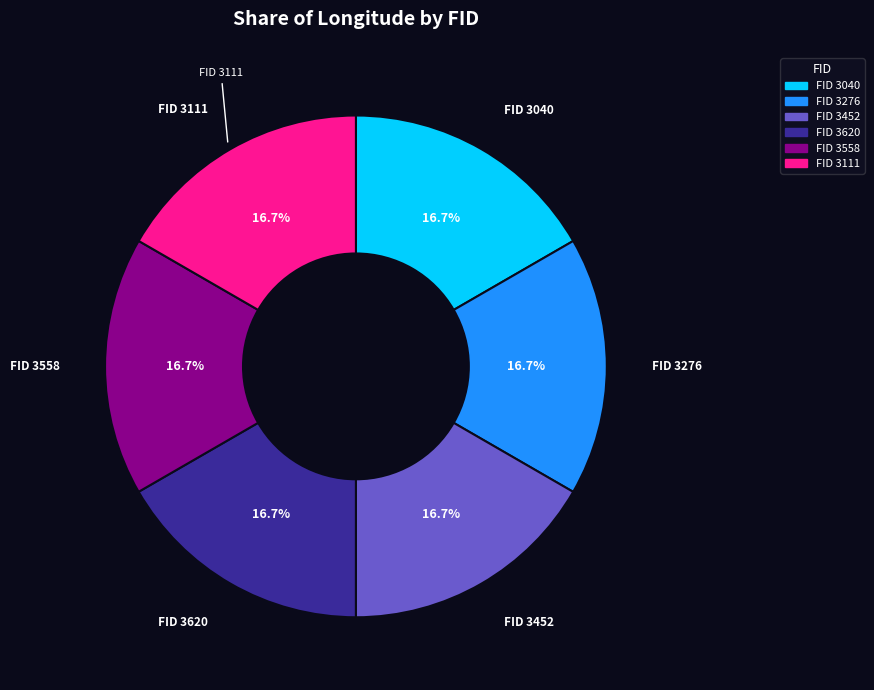

Is there any slice that represents more than half of the pie?

No